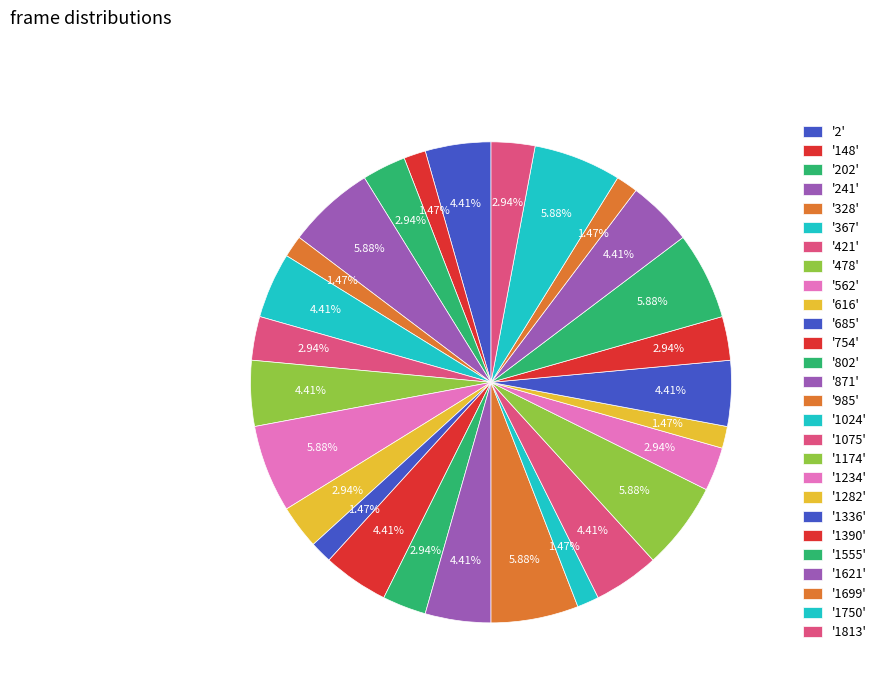

How many segments does this pie chart have?

27